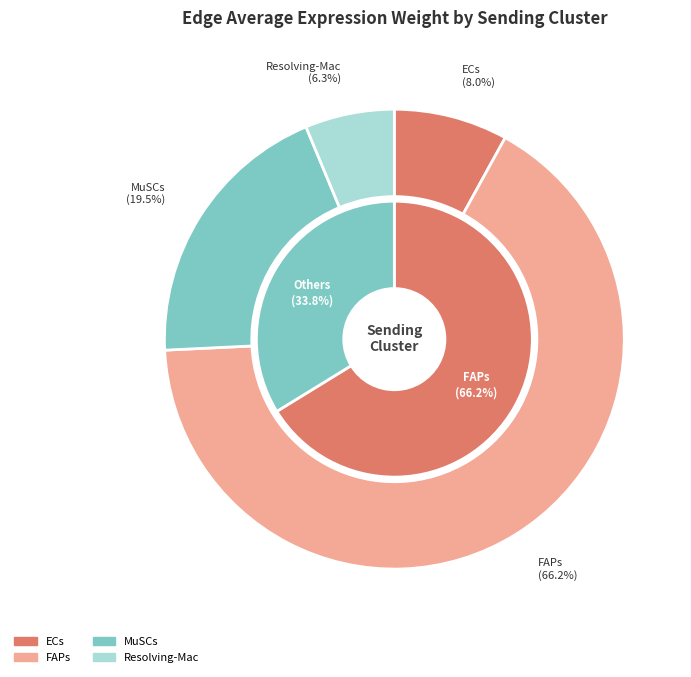

Which slice is the largest?

FAPs